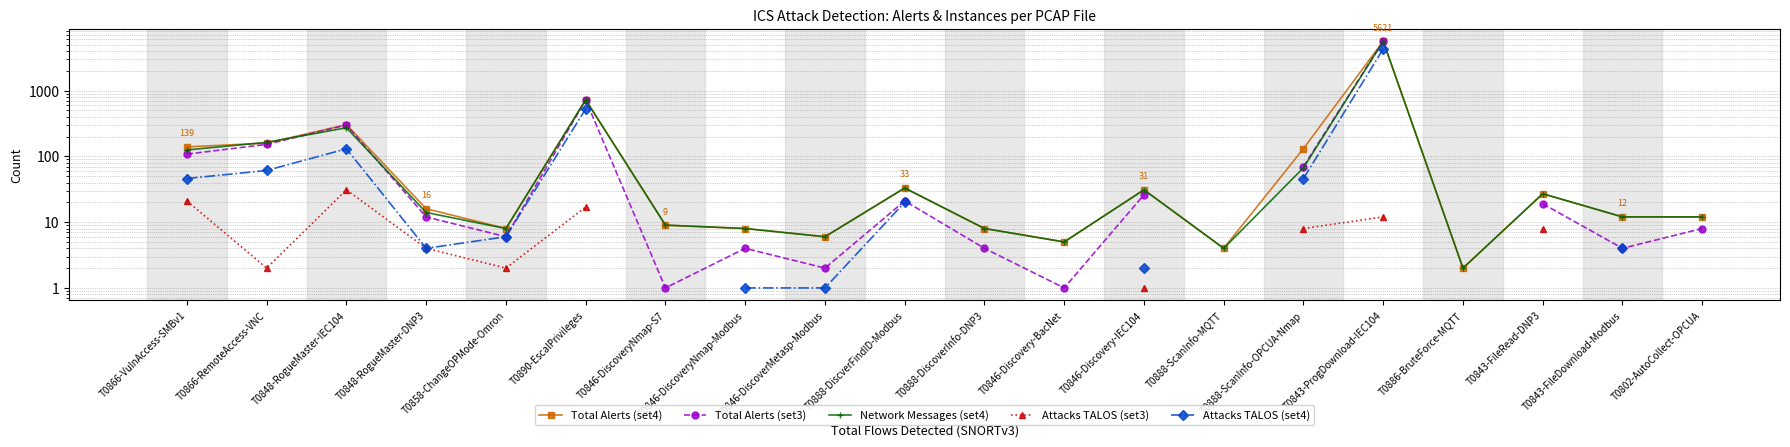

What is the label of the 17th point from the right?

T0848-RogueMaster-DNP3